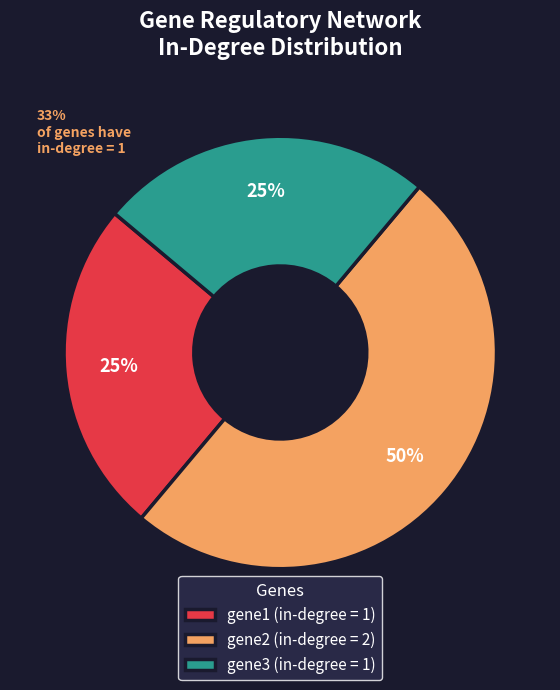

Is gene1 the majority of the pie?

No